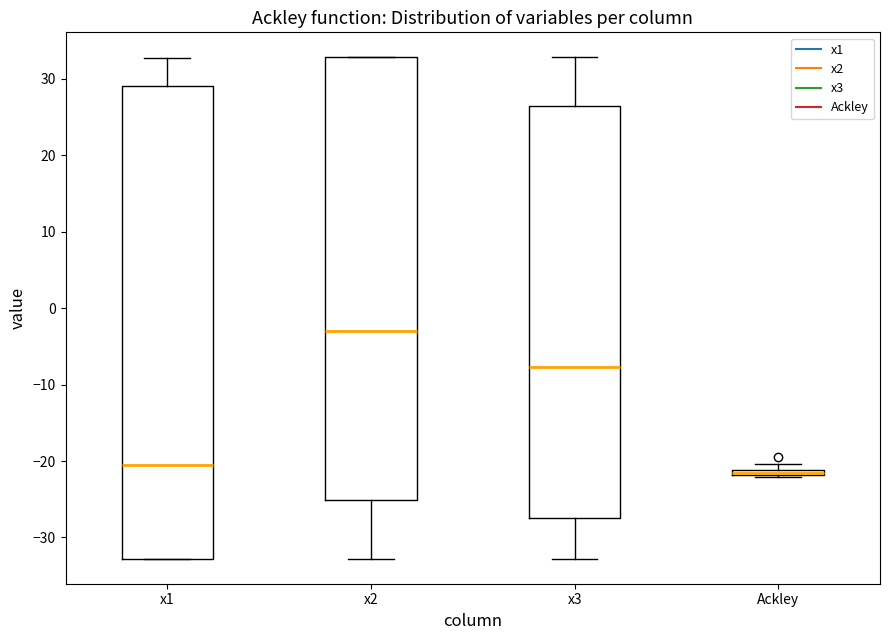

Where is the lower edge of the box for x2 on the y-axis? The values are not printed on the chart, so give them approximately, as read against the axis.

-25